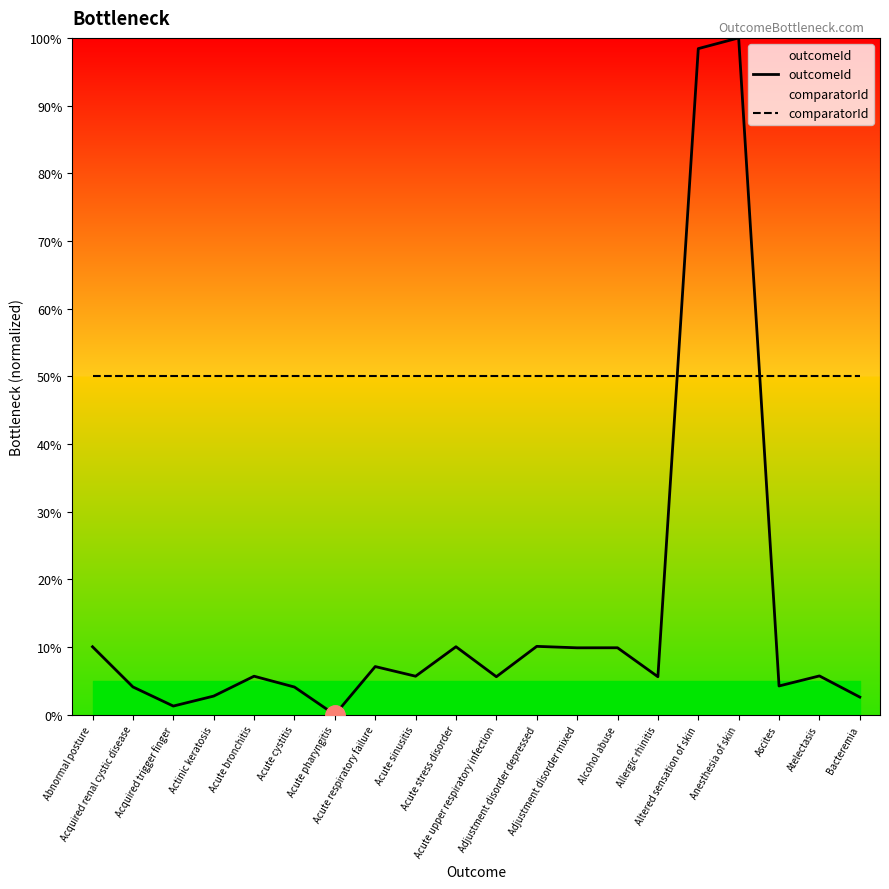

Reading left to right, list all the values displayed in this chart.

outcomeId: 10.0	4.1	1.3	2.7	5.7	4.1	0.0	7.1	5.7	10.0	5.6	10.1	9.9	9.9	5.6	98.4	100.0	4.2	5.7	2.6
comparatorId: 50.0	50.0	50.0	50.0	50.0	50.0	50.0	50.0	50.0	50.0	50.0	50.0	50.0	50.0	50.0	50.0	50.0	50.0	50.0	50.0